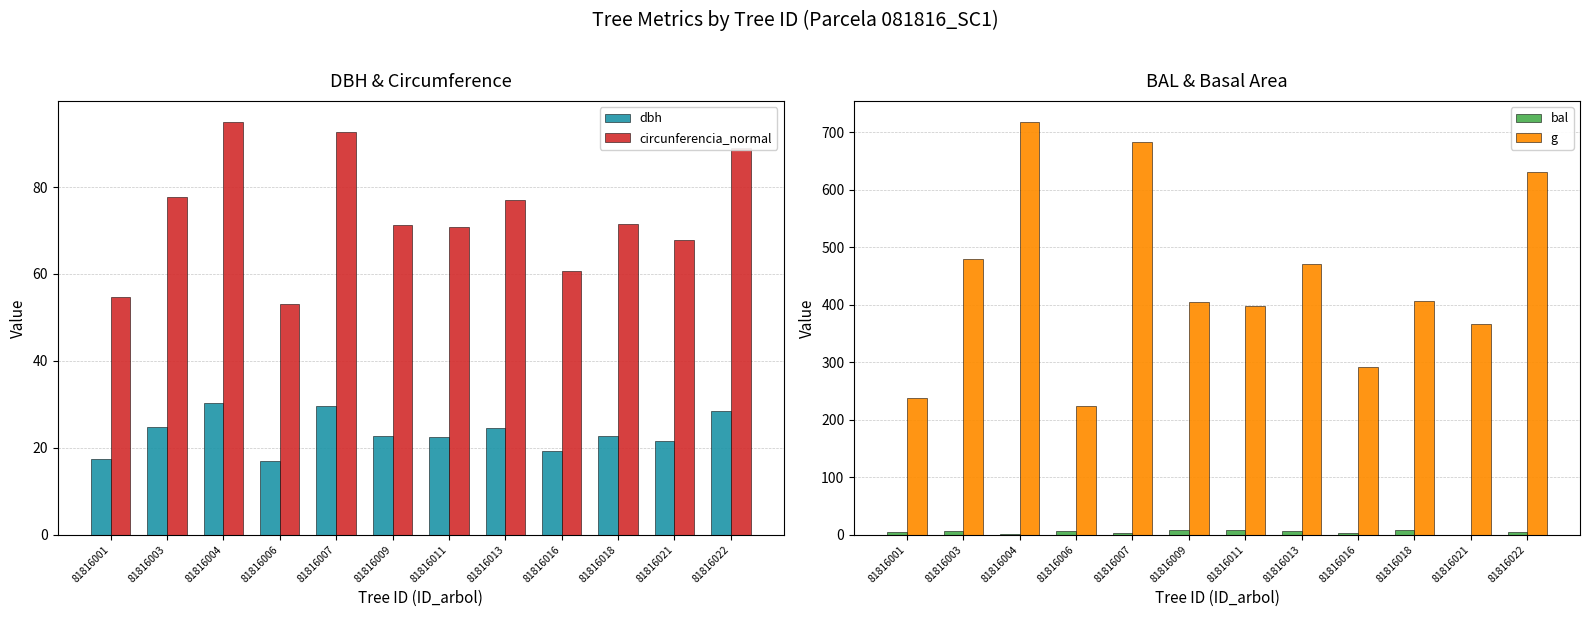

At 81816001, list the series in order from largest to smallest.

g, circunferencia_normal, dbh, bal